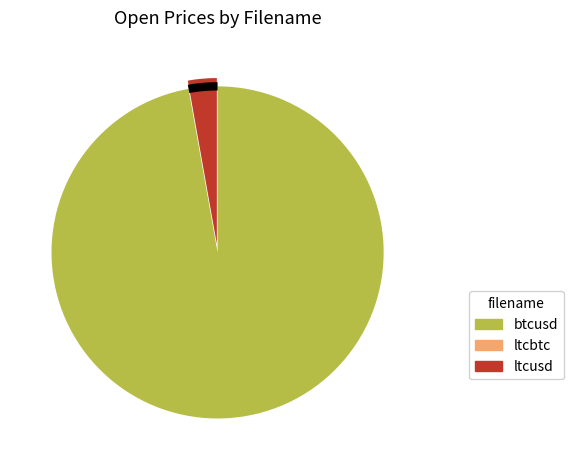

What is the smallest slice in the pie chart?

ltcbtc